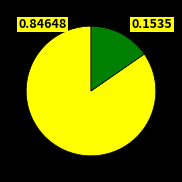

How many slices are in this pie chart?

2